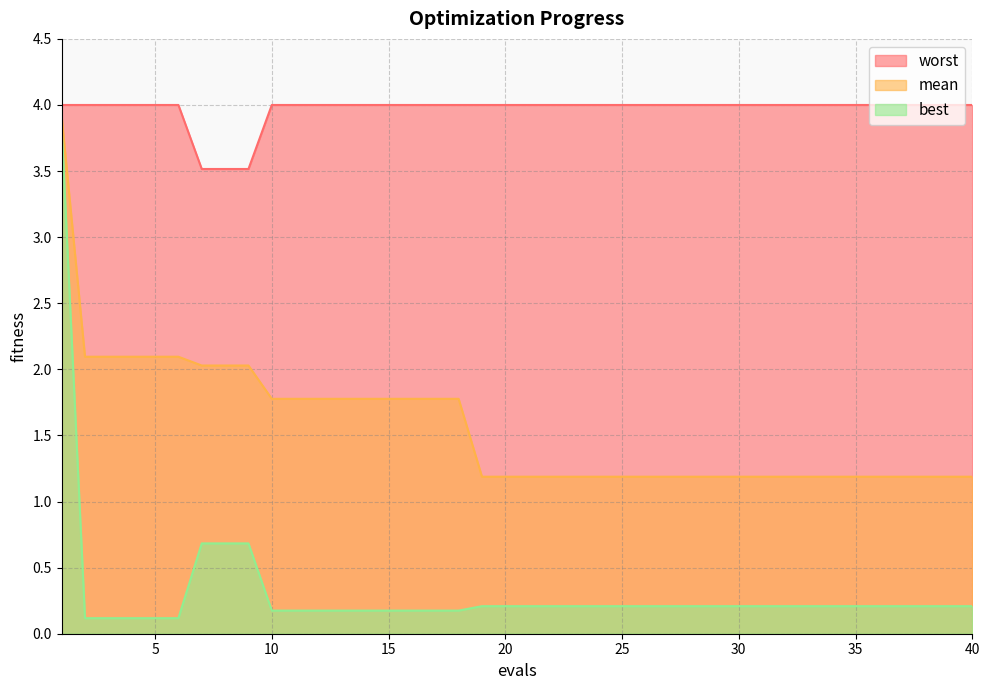

What is the average value of the worst series?

4.0